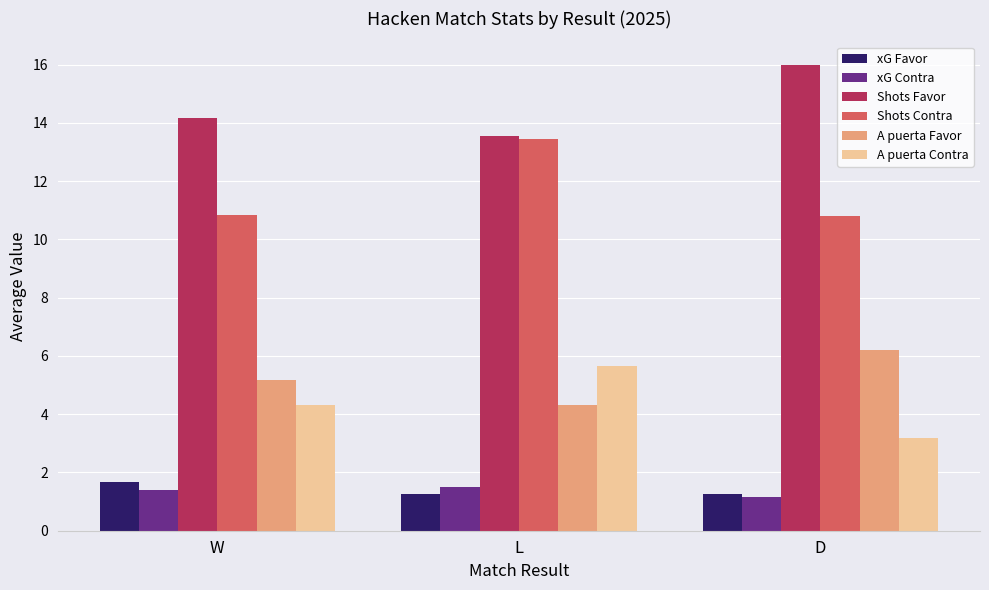

What is the sum of all Shots Contra values?

35.1